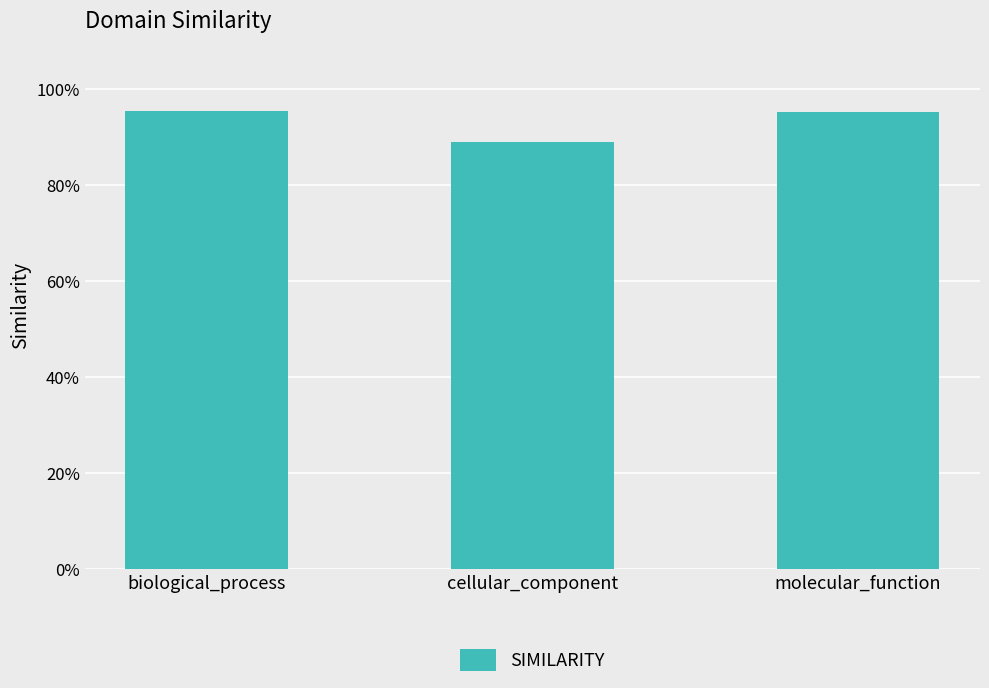

What is the average value?

0.9